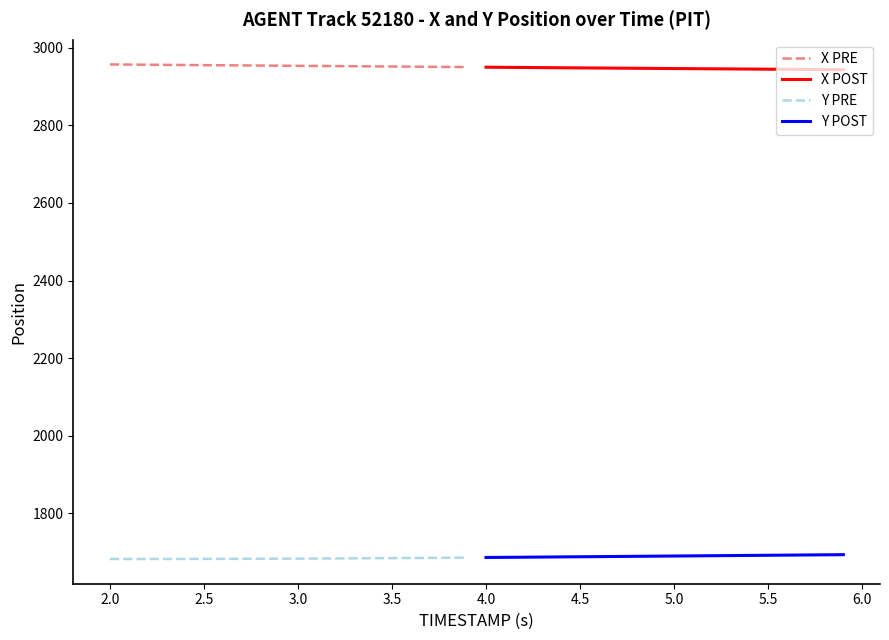

What is the difference between the maximum and second lowest values in the X POST series?

6.1